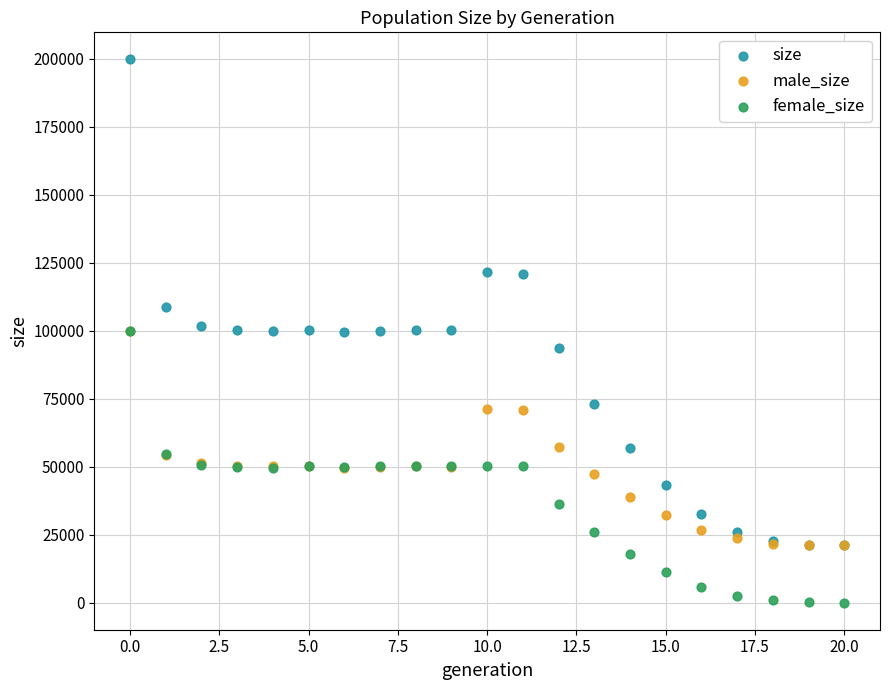

Which series has the largest Y range (max minus min)?

size